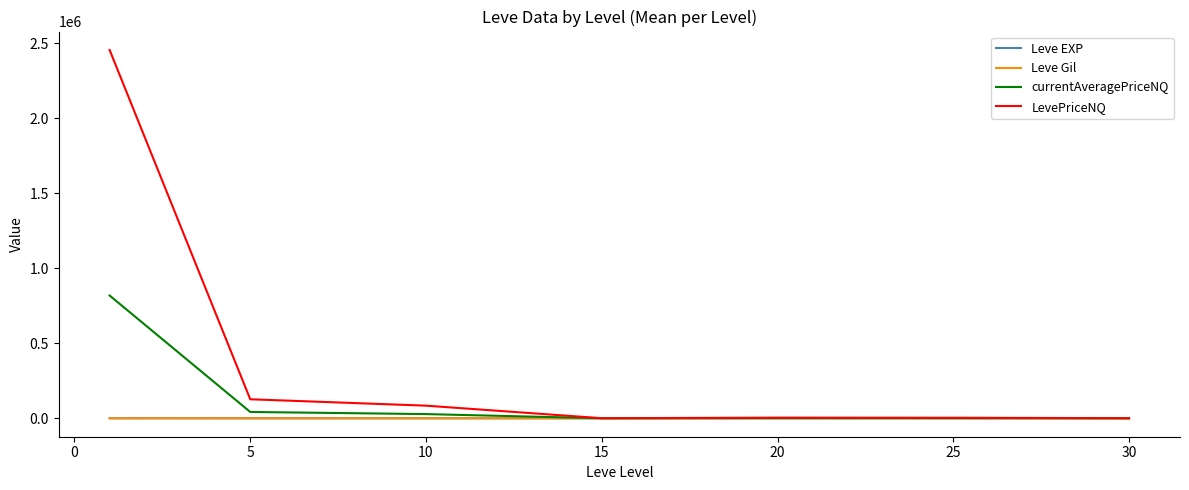

Which series has the largest total across all categories?

LevePriceNQ